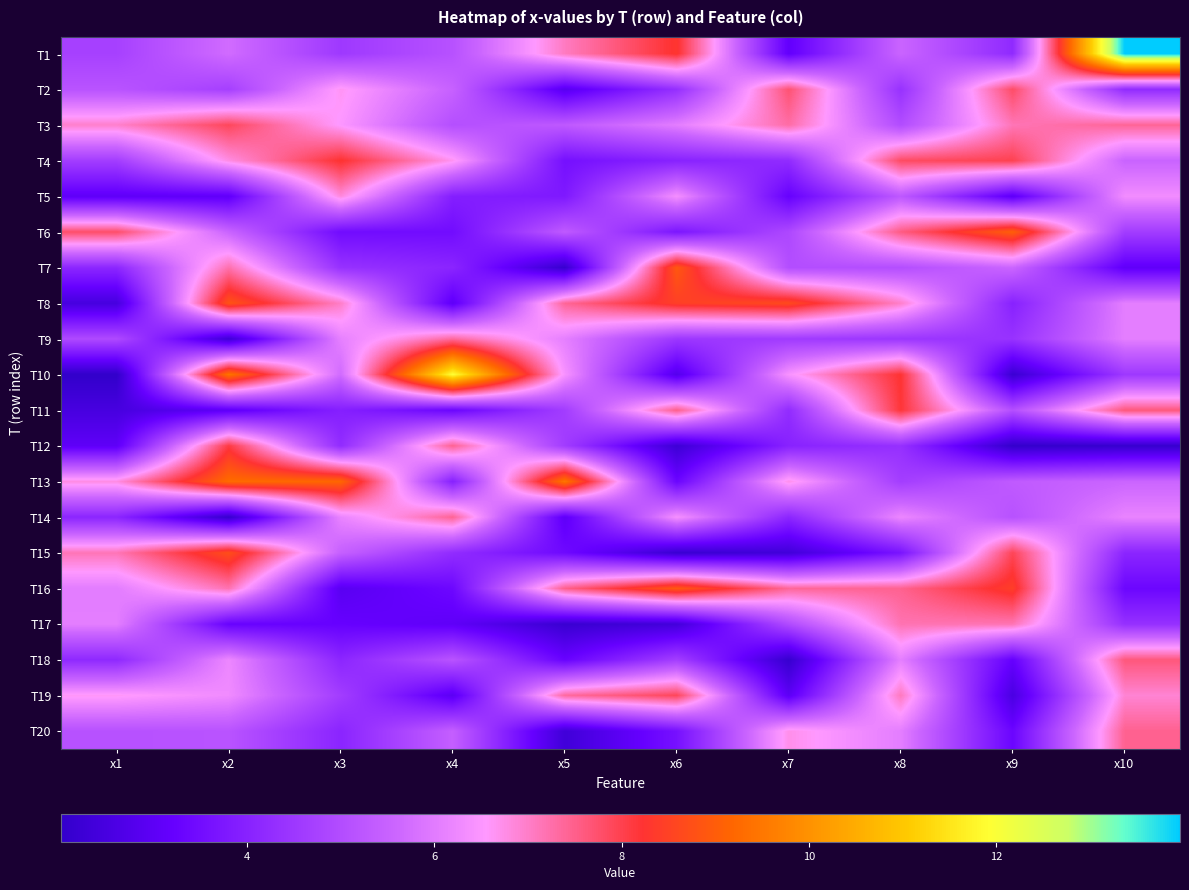

What is the minimum value shown in the chart?

2.0